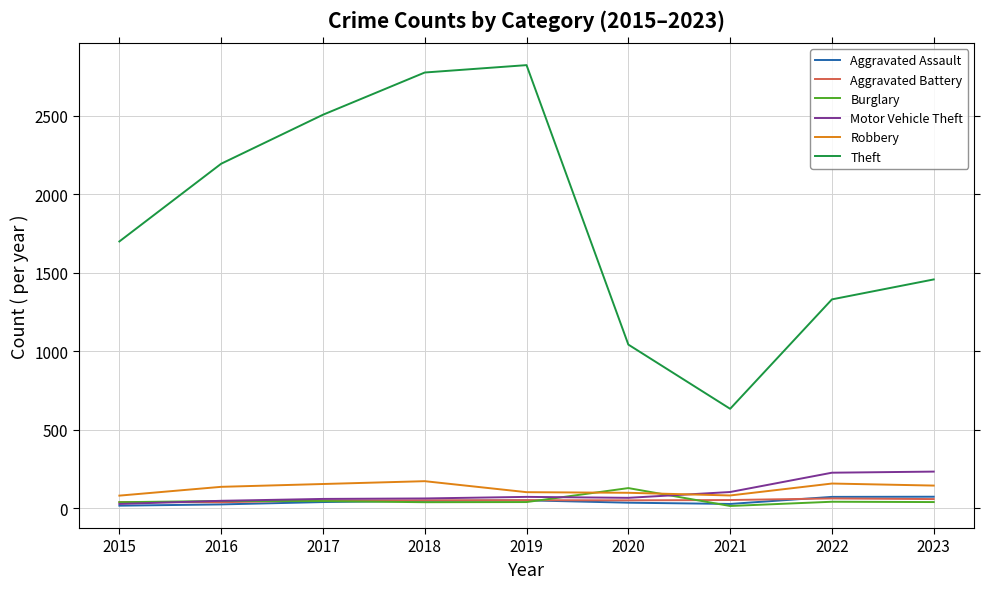

What is the minimum value shown in the chart?

15